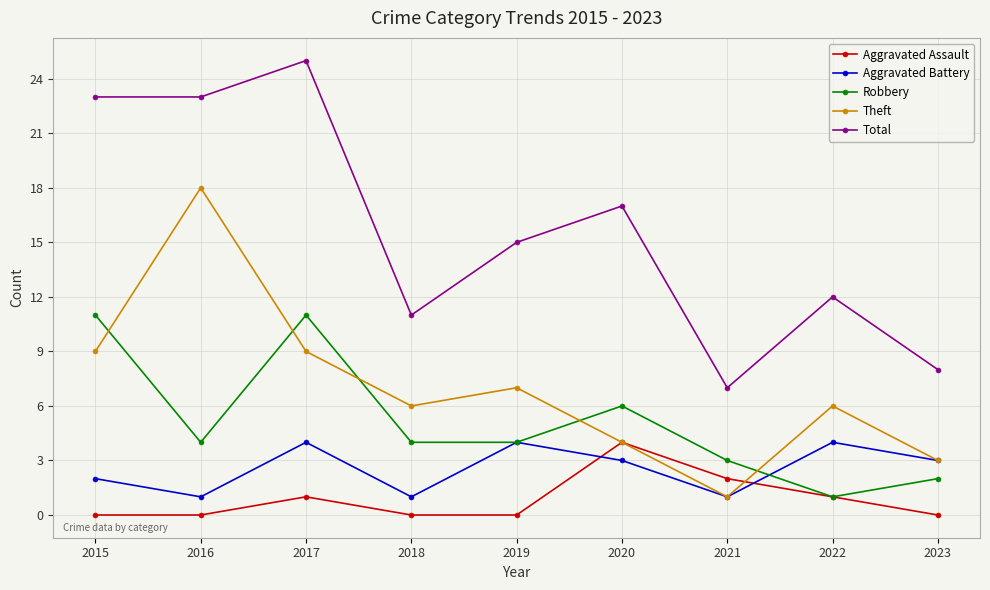

What is the greatest value displayed?

25